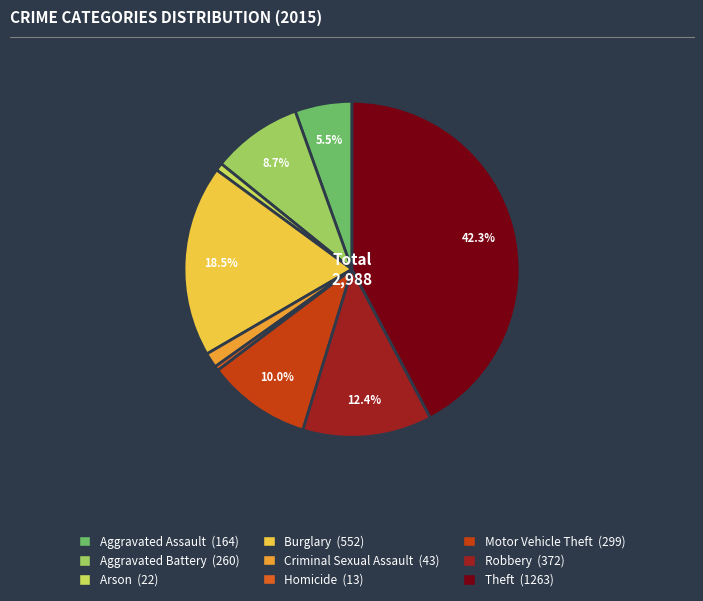

True or false: Motor Vehicle Theft accounts for 10% of the total.

True